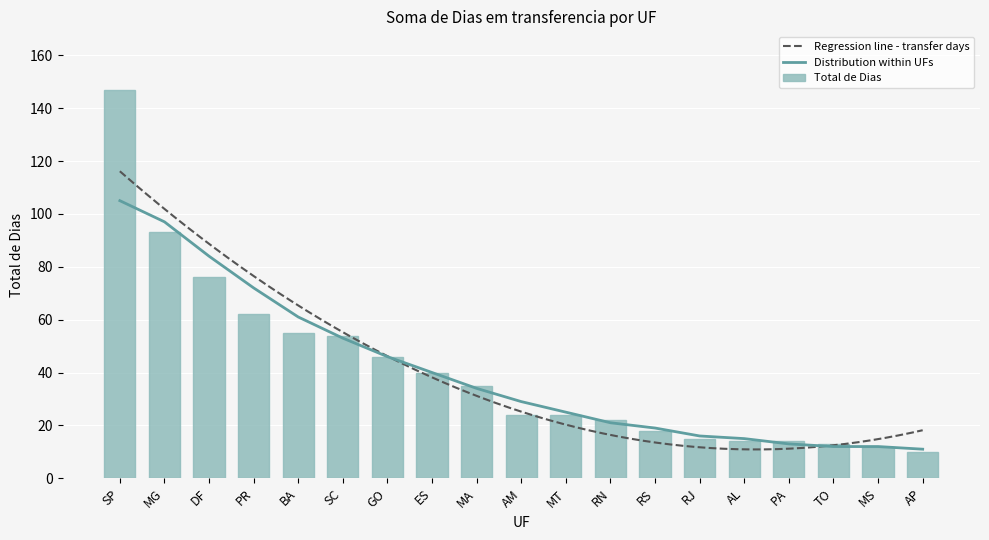

What position from the left is MS?

18